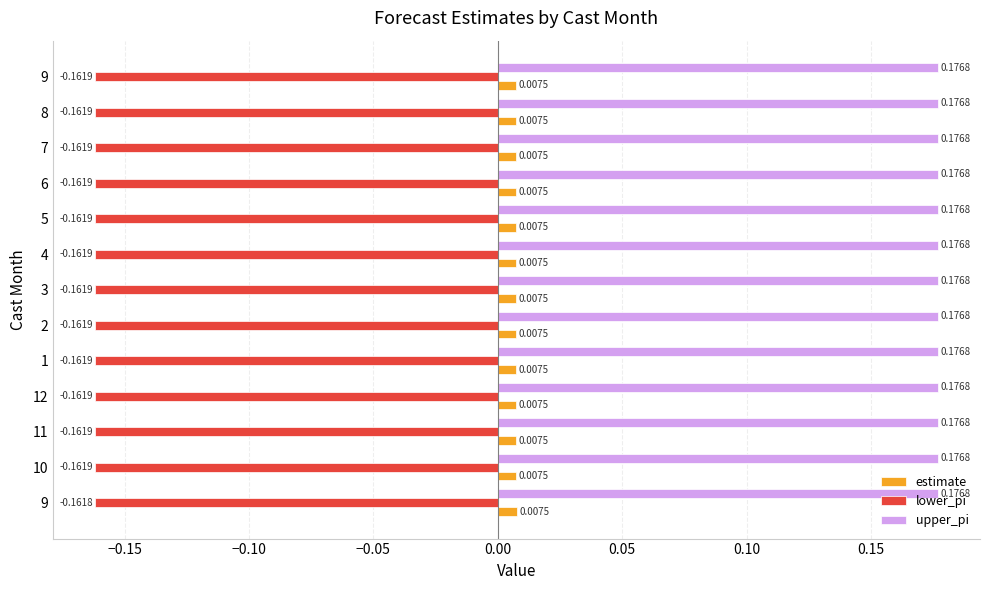

Rank the series by their average value, from highest to lowest.

upper_pi, estimate, lower_pi